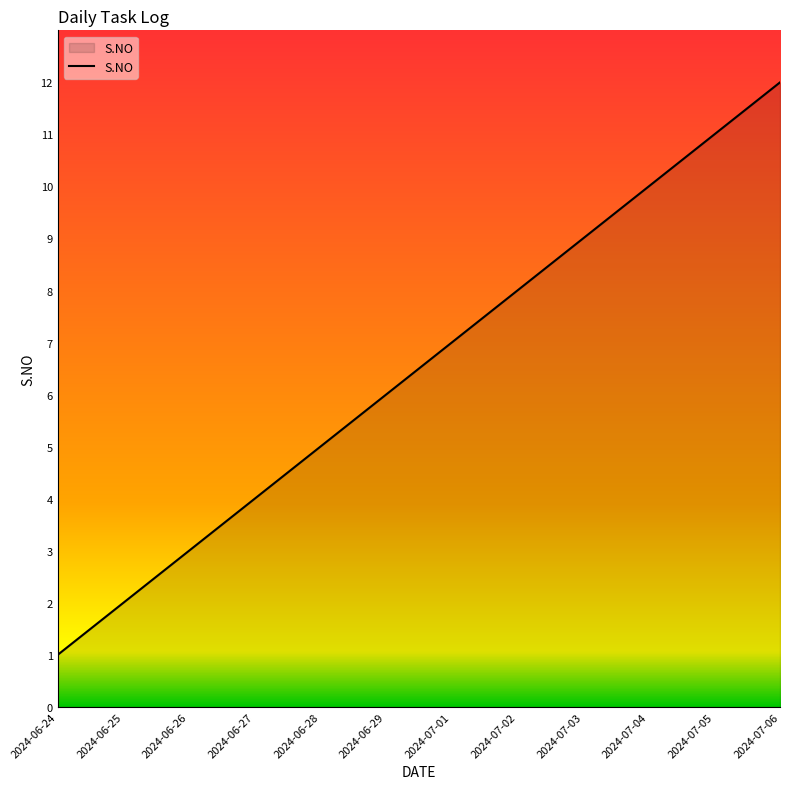

The chart shows a value of 12 at 2024-07-06. True or false?

True